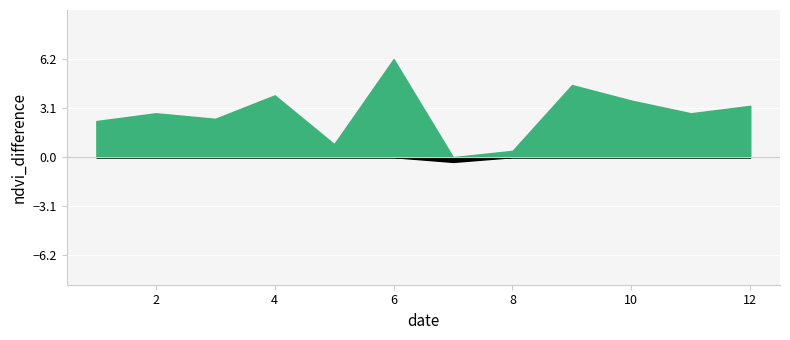

Which series ends up on top after the final intersection of ALL-L and ALL-R?

ALL-L